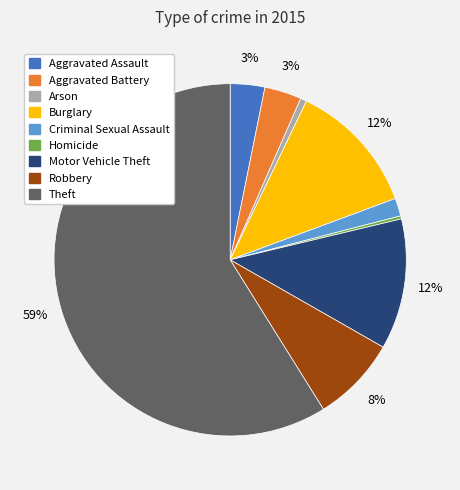

Is the sum of Aggravated Assault and Homicide greater than half?

No